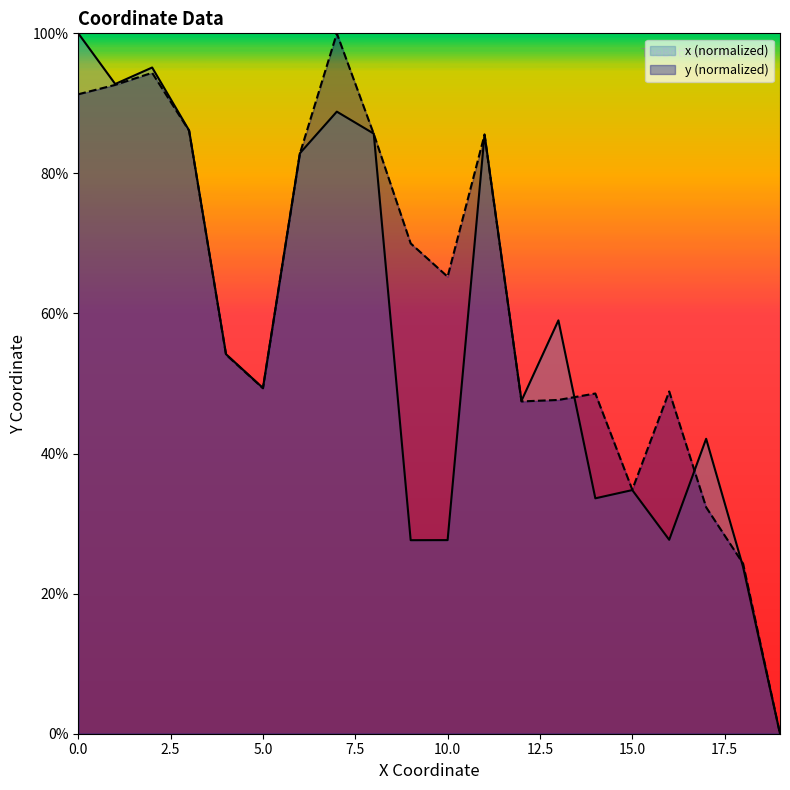

The x series shows 27.6 at 10. True or false?

True